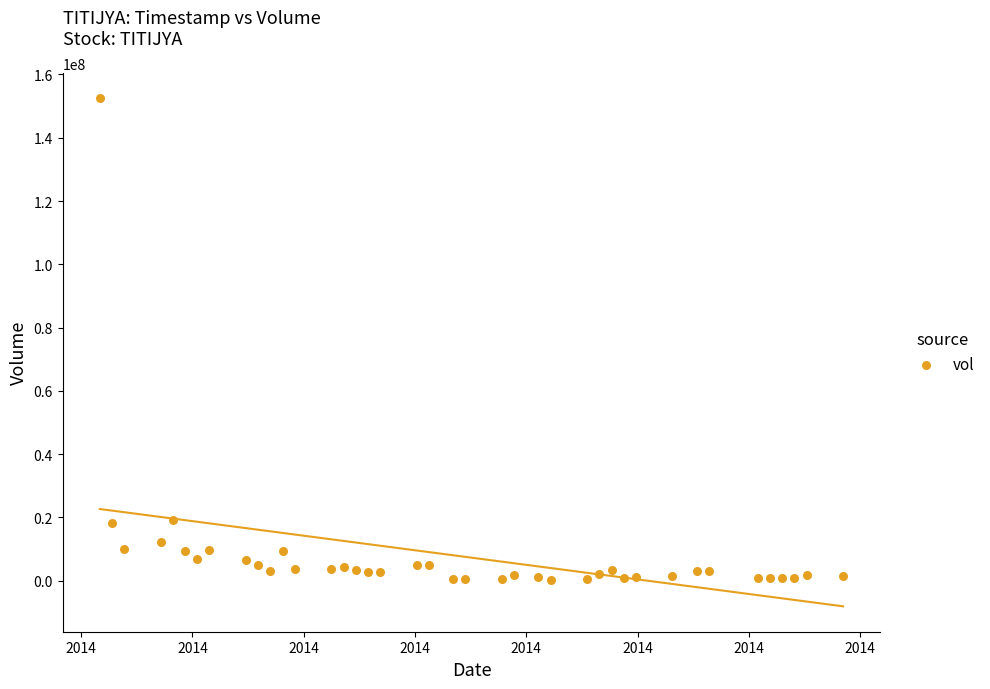

What is the range of Y values (max minus min)?

152214800